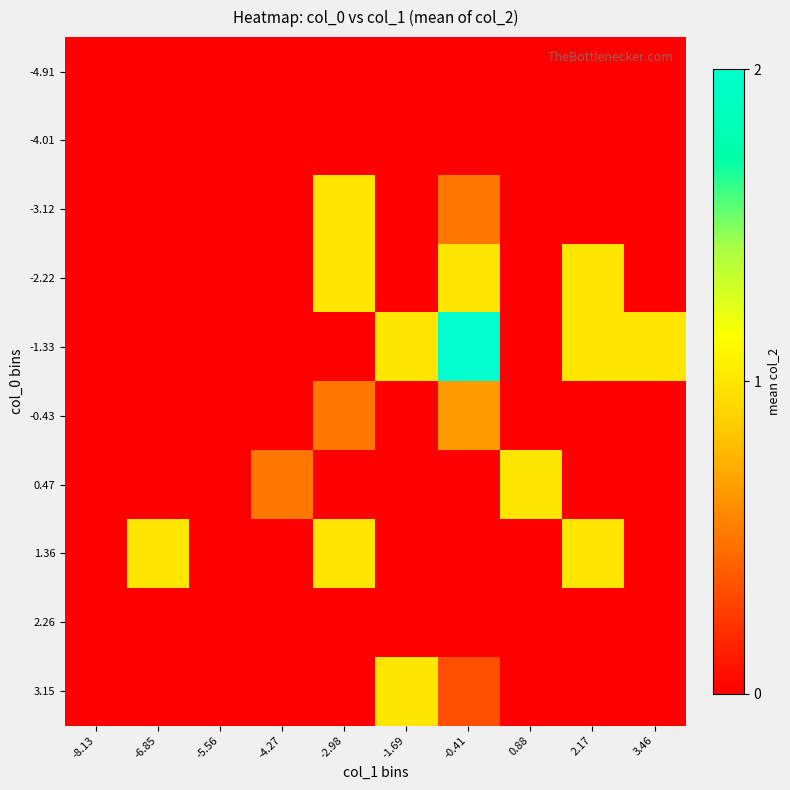

At 0.88, list the series in order from smallest to largest.

-4.91, -4.01, -3.12, -2.22, -1.33, -0.43, 1.36, 2.26, 3.15, 0.47